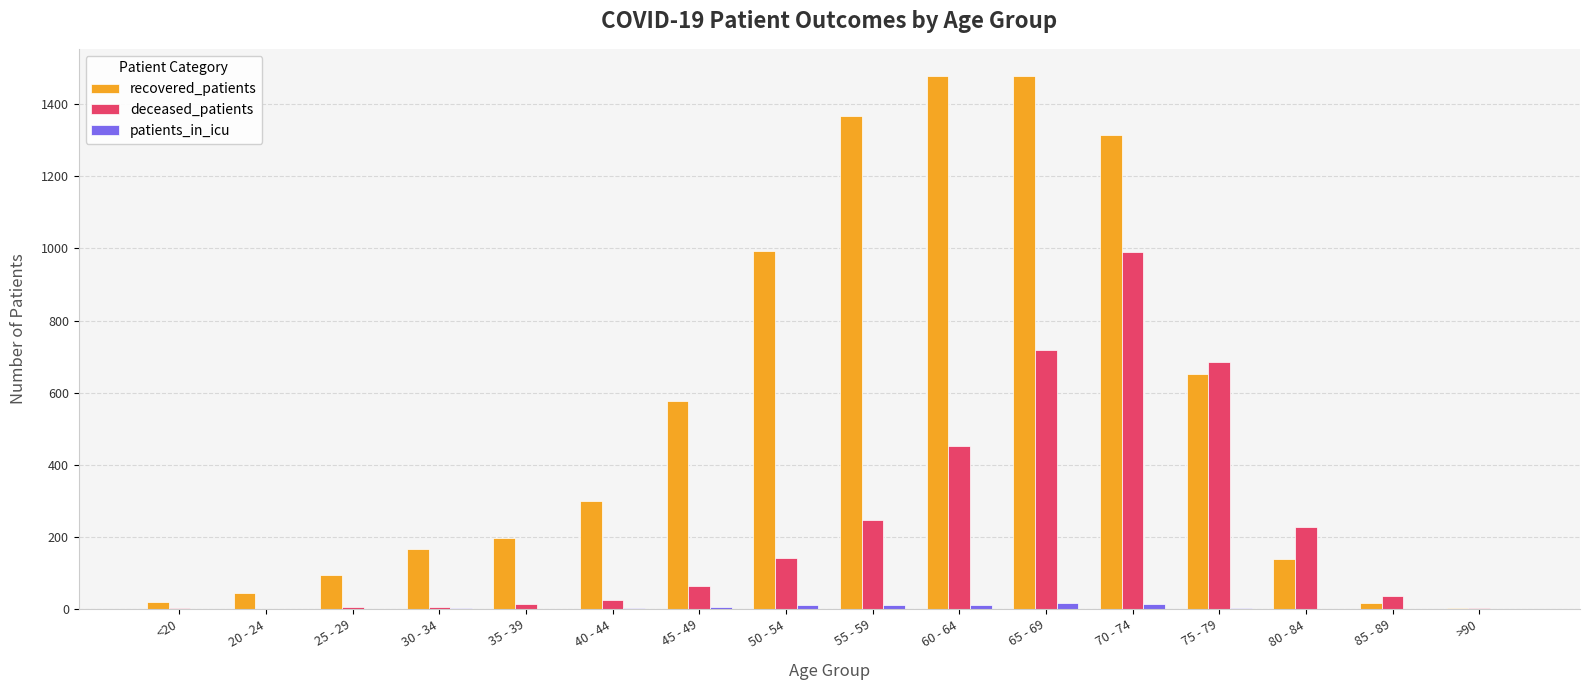

Which series has the largest total across all categories?

recovered_patients